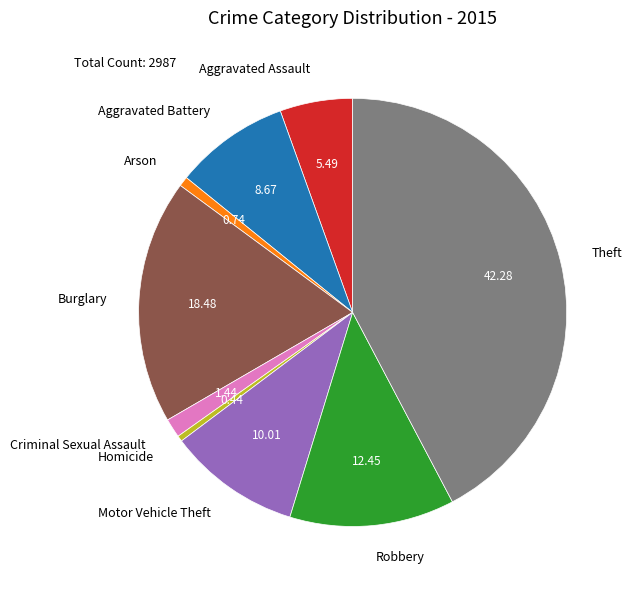

What is the ratio of the value at Robbery to the value at Aggravated Assault?

2.3